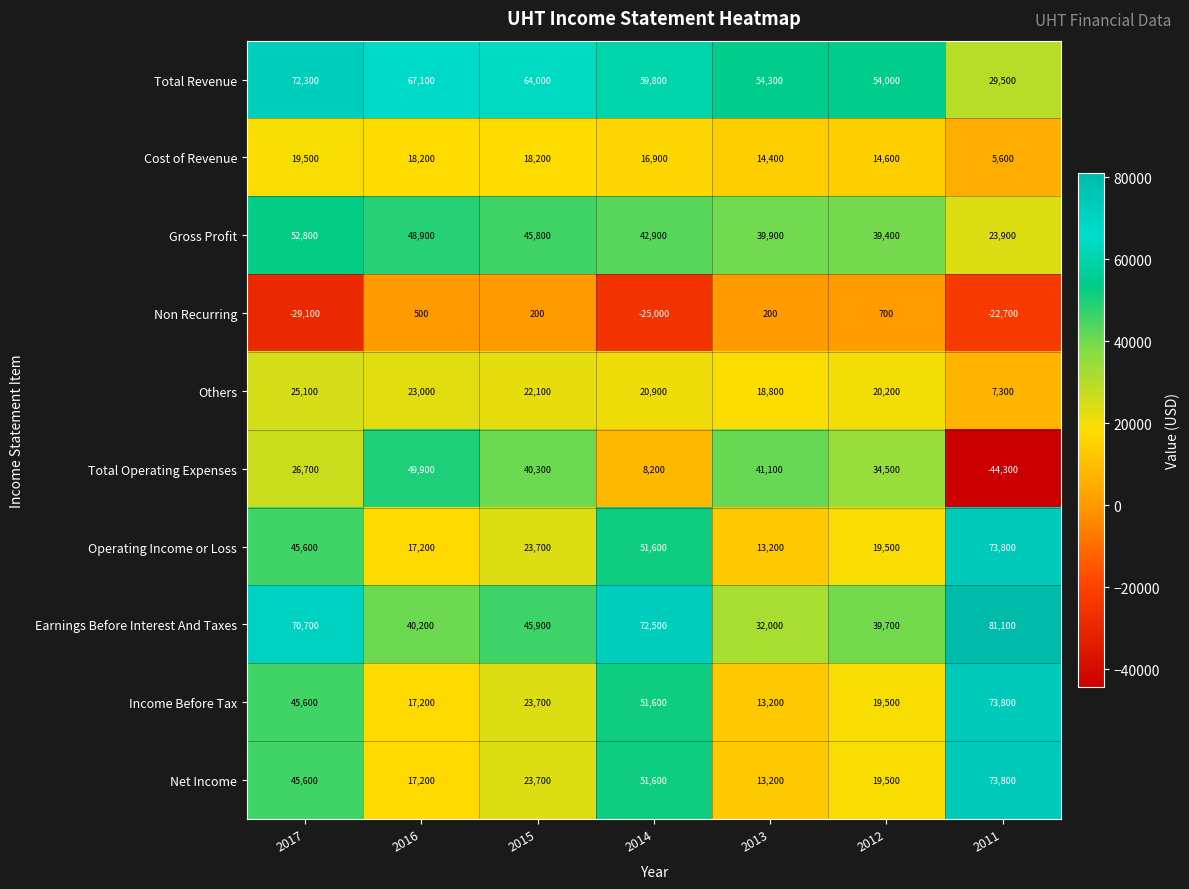

At how many categories does at least one series exceed 53601?

7